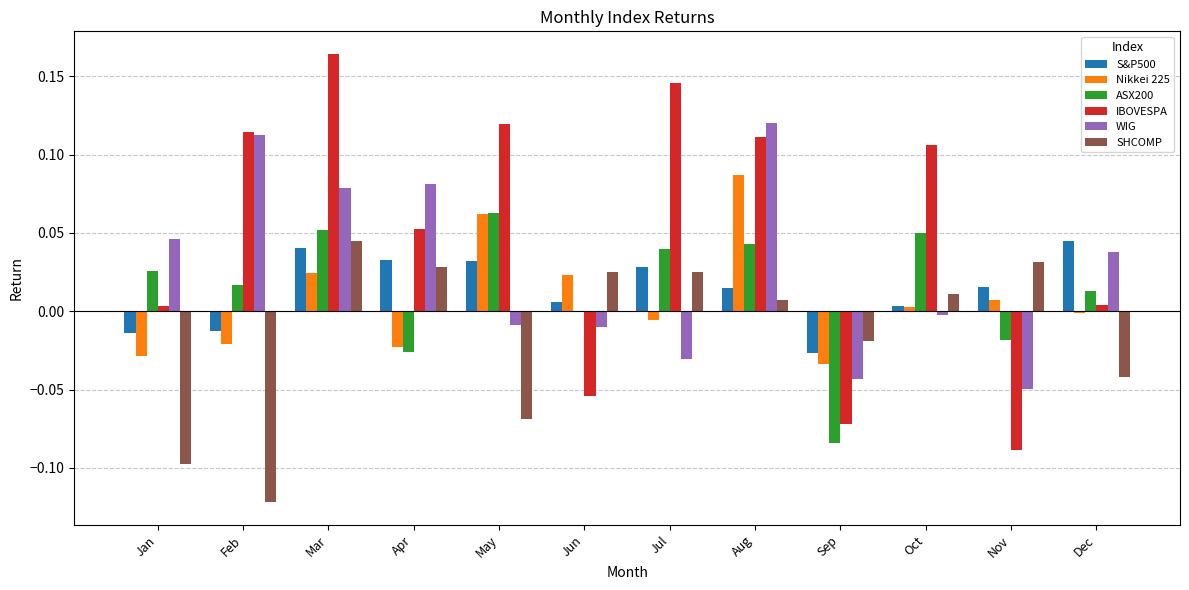

What are all the series names shown in the legend?

S&P500, Nikkei 225, ASX200, IBOVESPA, WIG, SHCOMP